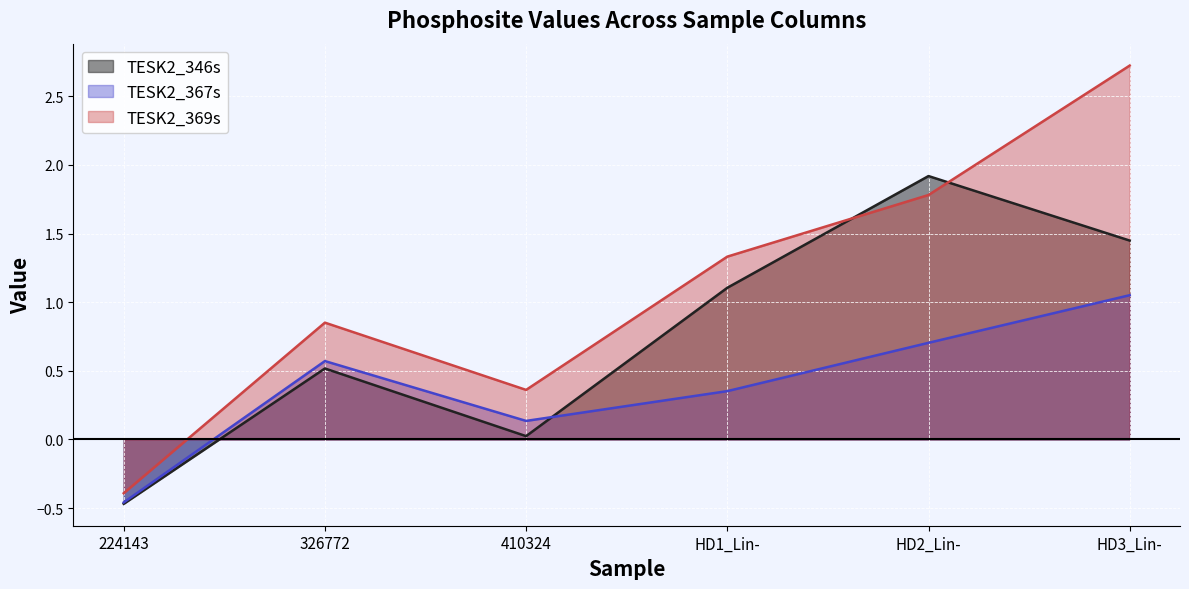

Reading right to left, list all the values displayed in this chart.

TESK2_346s: 1.4	1.9	1.1	0.0	0.5	-0.5
TESK2_367s: 1.1	0.7	0.4	0.1	0.6	-0.5
TESK2_369s: 2.7	1.8	1.3	0.4	0.9	-0.4